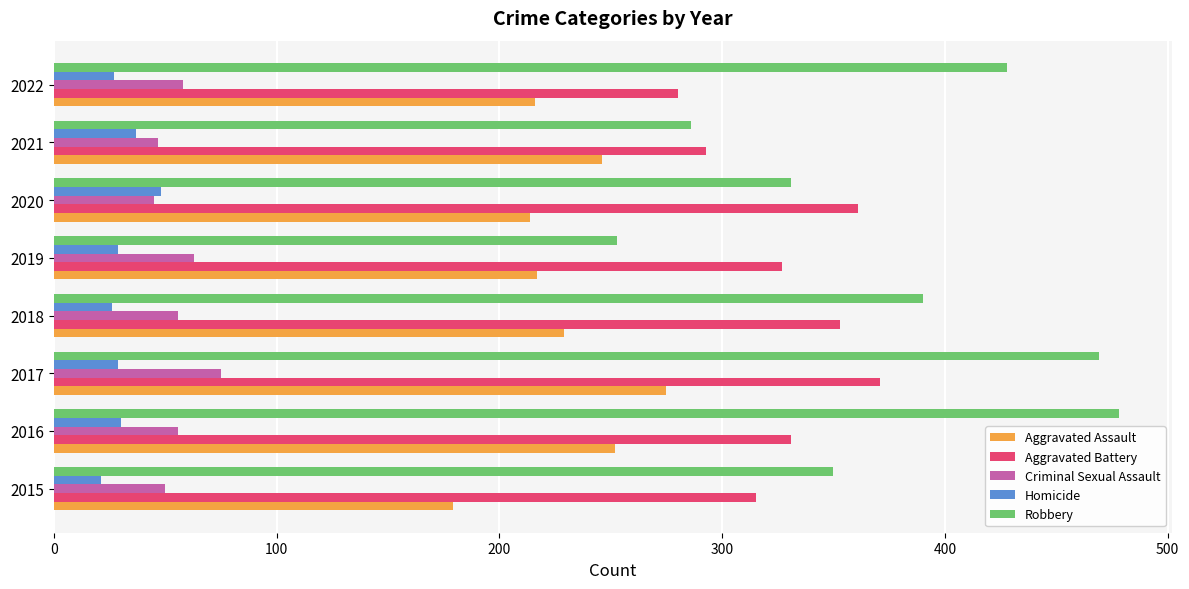

Count the number of data series in this chart.

5